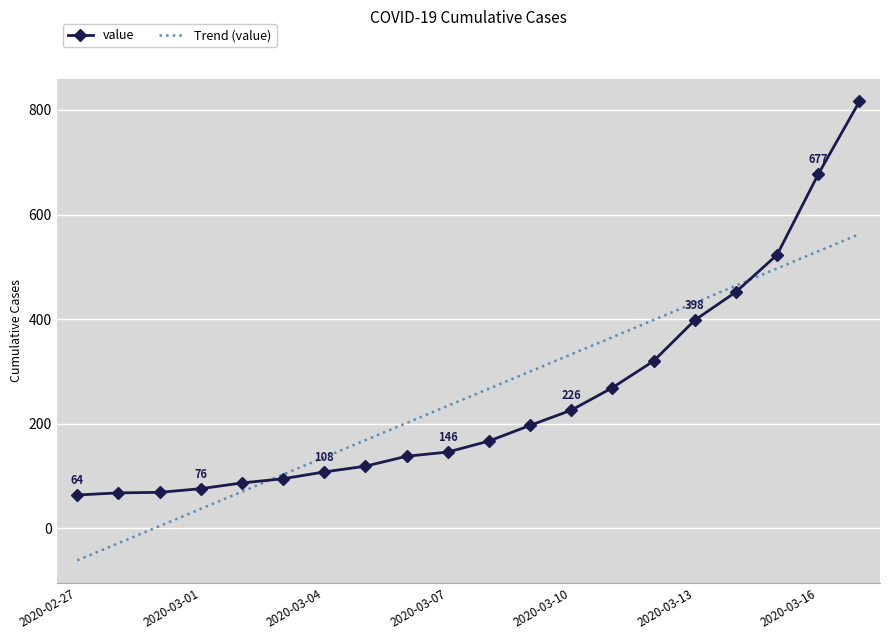

What is the maximum value for Trend (value)?

562.5